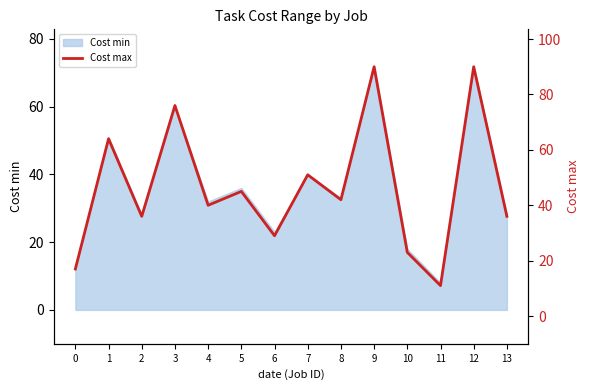

Rank the categories by value from lowest to highest.

11, 0, 10, 6, 2, 13, 4, 8, 5, 7, 1, 3, 9, 12